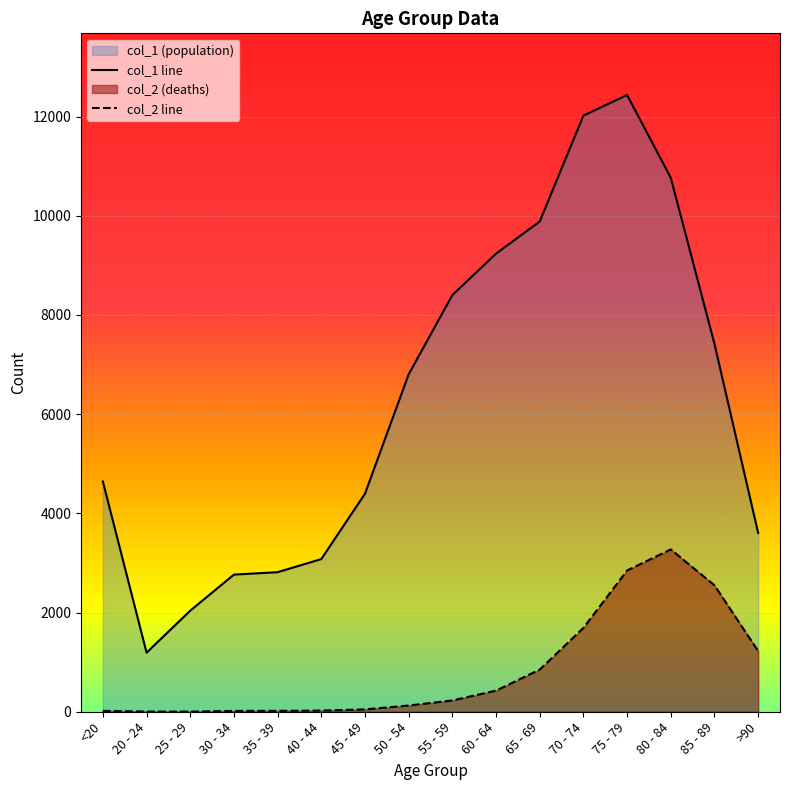

At which category is the sum across all series the highest?

75 - 79